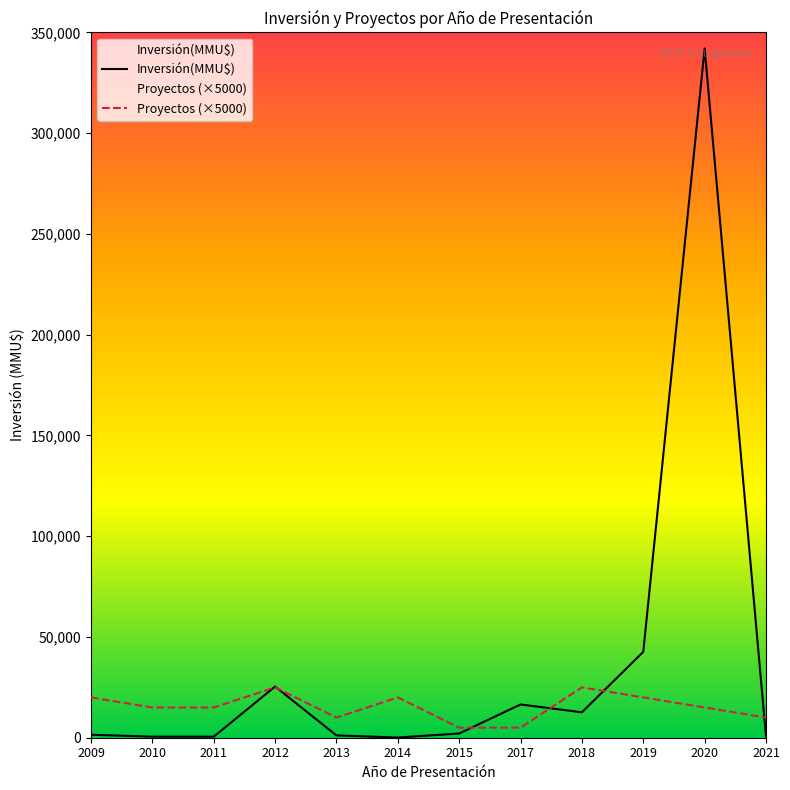

At which category is the sum across all series the highest?

2020